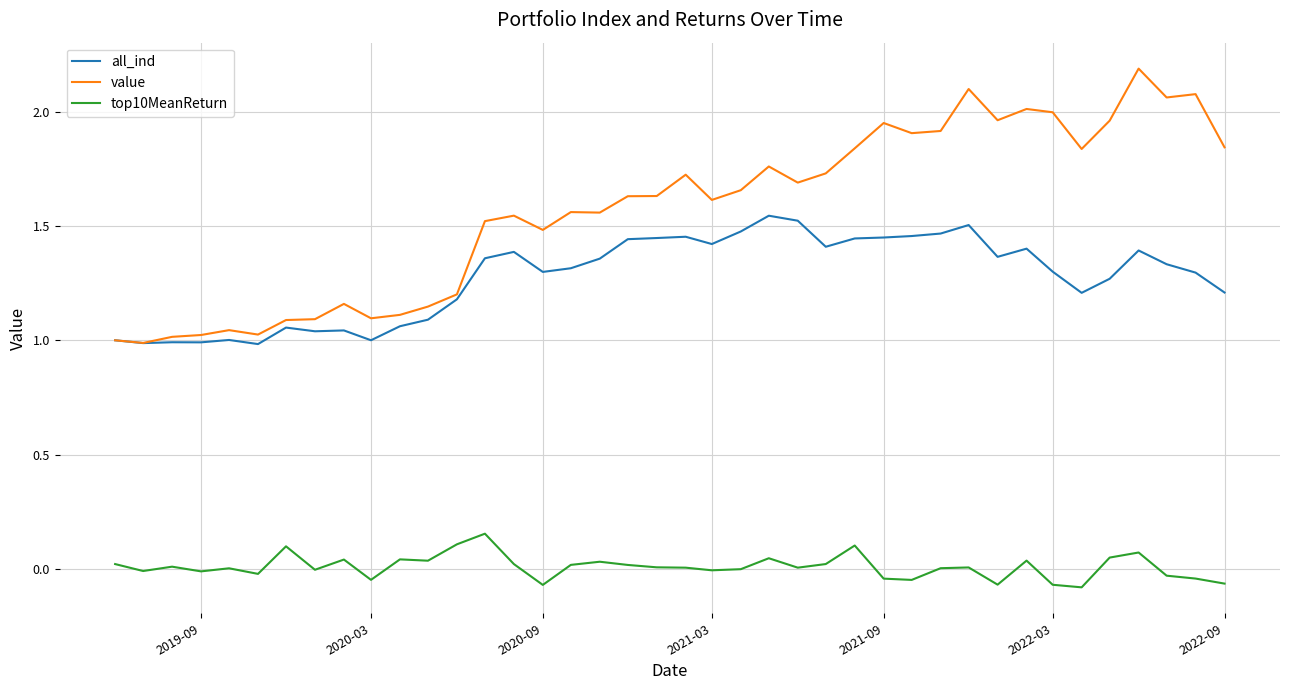

Which series has the largest range (max minus min)?

value